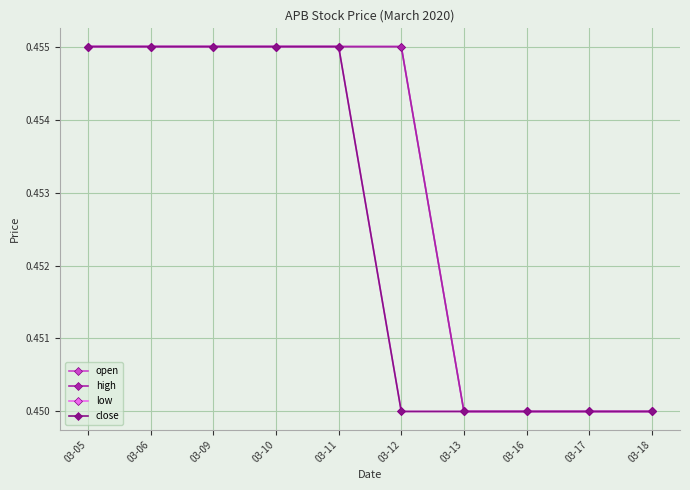

Is the value of low at 03-12 greater than the value of high at 03-09?

No